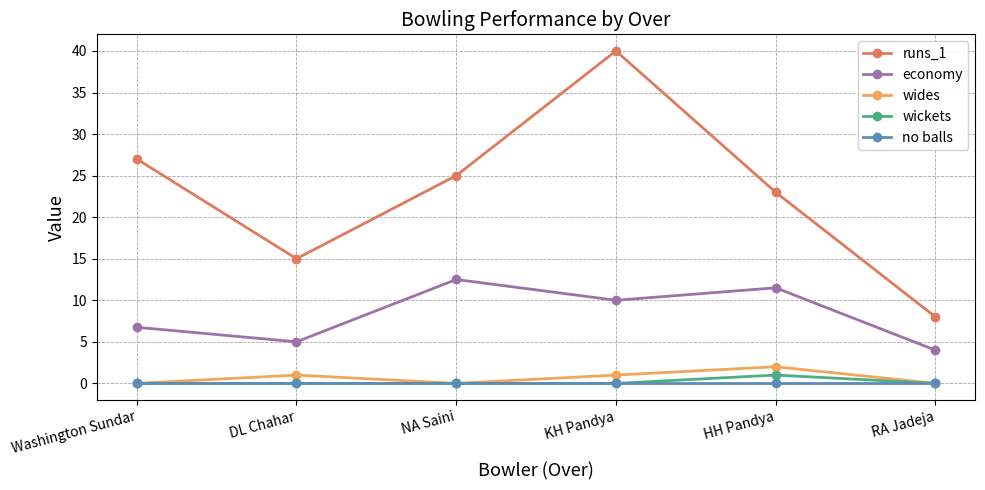

True or false: wides has more than 0 interior local peaks.

True